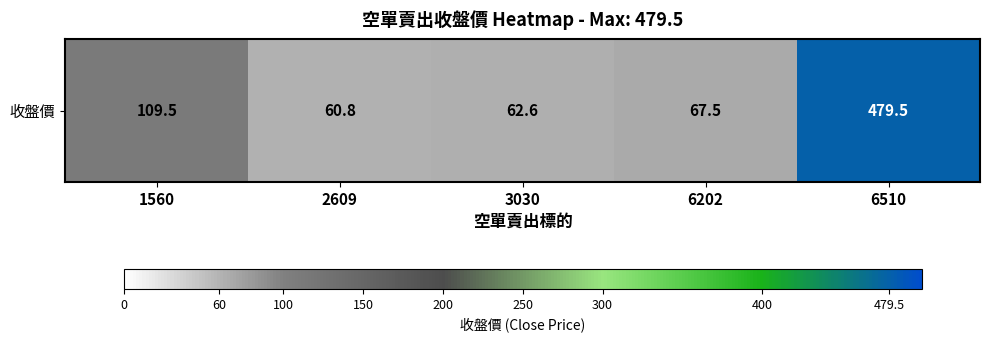

Is it true that the value at 3030 is 99.7?

False